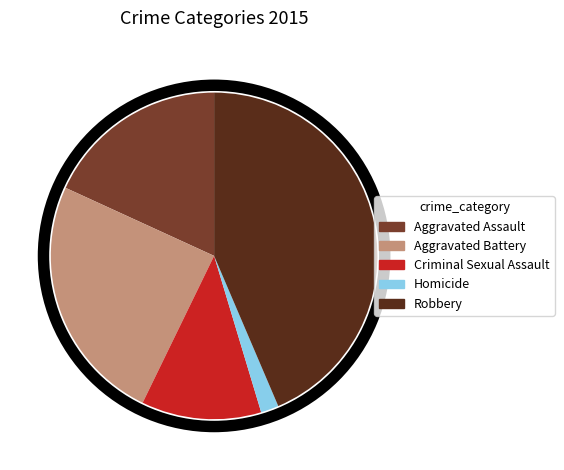

What percentage is the Homicide slice, to the nearest percent?

2%